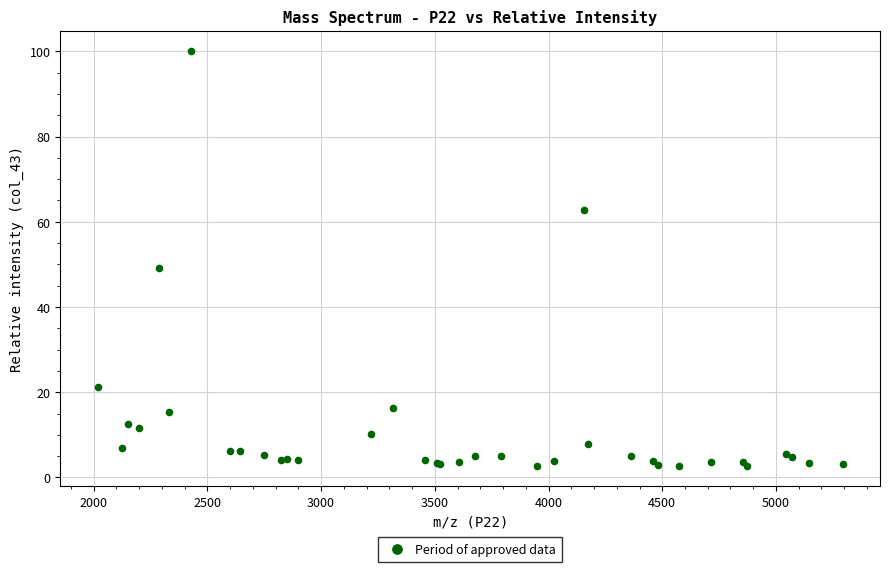

What Y value in the scatter plot is closest to 51?

49.1